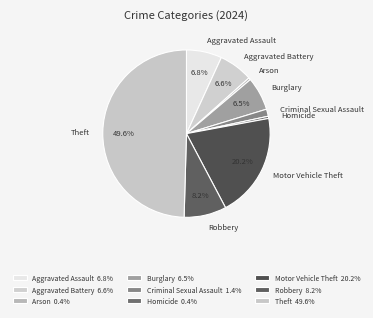

Does Robbery represent more than half of the total?

No